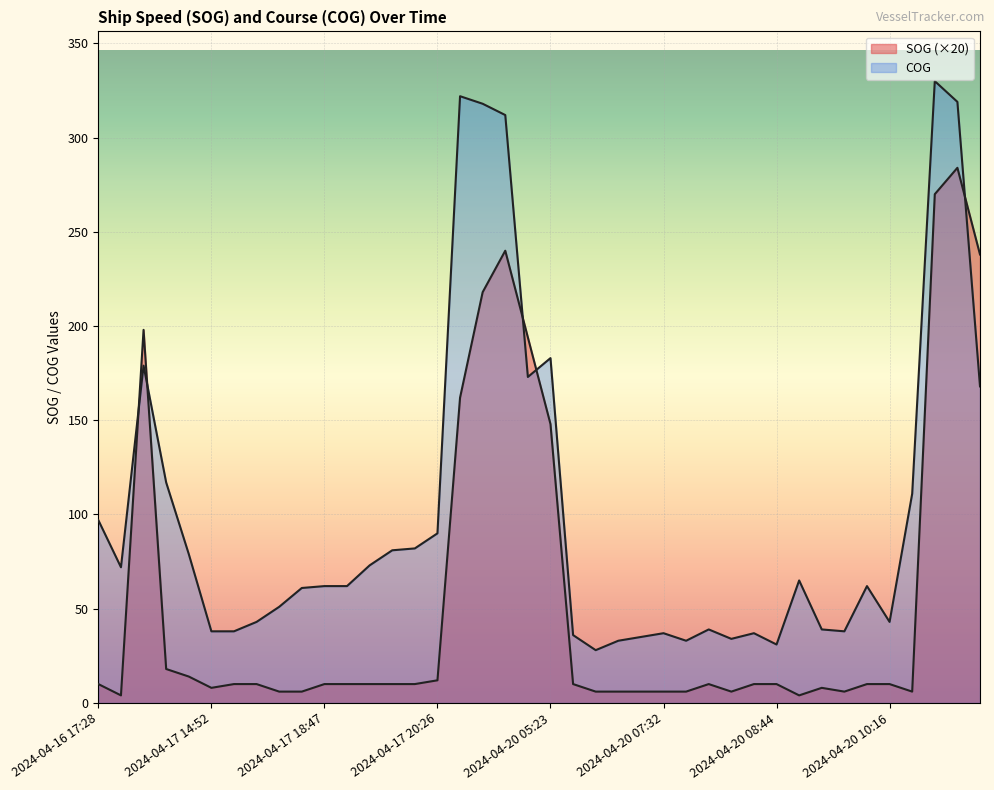

Reading left to right, list all the values displayed in this chart.

SOG: 2024-04-16 17:28=10	2024-04-16 18:49=4	2024-04-17 12:43=198	2024-04-17 13:44=18	2024-04-17 14:07=14	2024-04-17 14:52=8	2024-04-17 15:53=10	2024-04-17 16:05=10	2024-04-17 18:11=6	2024-04-17 18:32=6	2024-04-17 18:47=10	2024-04-17 19:11=10	2024-04-17 19:32=10	2024-04-17 19:46=10	2024-04-17 20:12=10	2024-04-17 20:26=12	2024-04-17 20:43=162	2024-04-17 20:57=218	2024-04-17 21:07=240	2024-04-20 05:01=194	2024-04-20 05:23=148	2024-04-20 06:27=10	2024-04-20 06:55=6	2024-04-20 07:06=6	2024-04-20 07:20=6	2024-04-20 07:32=6	2024-04-20 07:46=6	2024-04-20 08:03=10	2024-04-20 08:15=6	2024-04-20 08:30=10	2024-04-20 08:44=10	2024-04-20 08:56=4	2024-04-20 09:06=8	2024-04-20 09:21=6	2024-04-20 09:50=10	2024-04-20 10:16=10	2024-04-20 10:35=6	2024-04-20 11:24=270	2024-04-20 11:36=284	2024-04-20 15:14=238
COG: 2024-04-16 17:28=97	2024-04-16 18:49=72	2024-04-17 12:43=179	2024-04-17 13:44=117	2024-04-17 14:07=79	2024-04-17 14:52=38	2024-04-17 15:53=38	2024-04-17 16:05=43	2024-04-17 18:11=51	2024-04-17 18:32=61	2024-04-17 18:47=62	2024-04-17 19:11=62	2024-04-17 19:32=73	2024-04-17 19:46=81	2024-04-17 20:12=82	2024-04-17 20:26=90	2024-04-17 20:43=322	2024-04-17 20:57=318	2024-04-17 21:07=312	2024-04-20 05:01=173	2024-04-20 05:23=183	2024-04-20 06:27=36	2024-04-20 06:55=28	2024-04-20 07:06=33	2024-04-20 07:20=35	2024-04-20 07:32=37	2024-04-20 07:46=33	2024-04-20 08:03=39	2024-04-20 08:15=34	2024-04-20 08:30=37	2024-04-20 08:44=31	2024-04-20 08:56=65	2024-04-20 09:06=39	2024-04-20 09:21=38	2024-04-20 09:50=62	2024-04-20 10:16=43	2024-04-20 10:35=111	2024-04-20 11:24=330	2024-04-20 11:36=319	2024-04-20 15:14=168